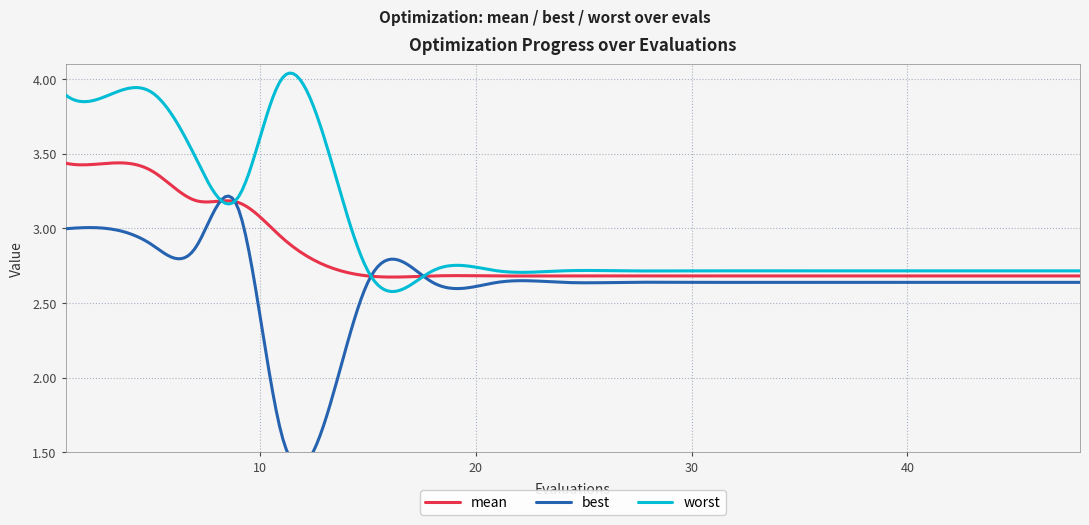

What is the total value across all series at 42?

8.0